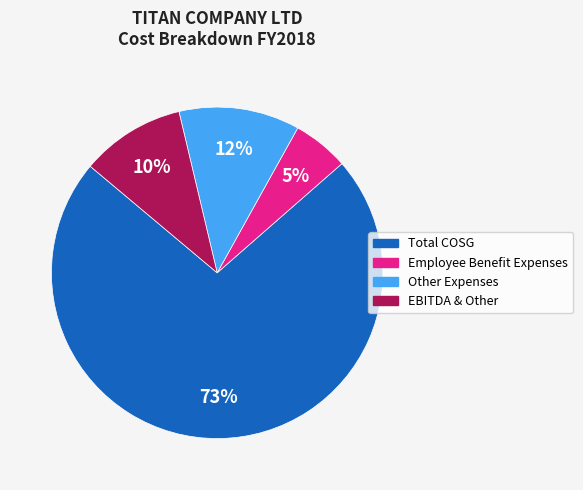

To the nearest percent, what is the average slice percentage?

25%